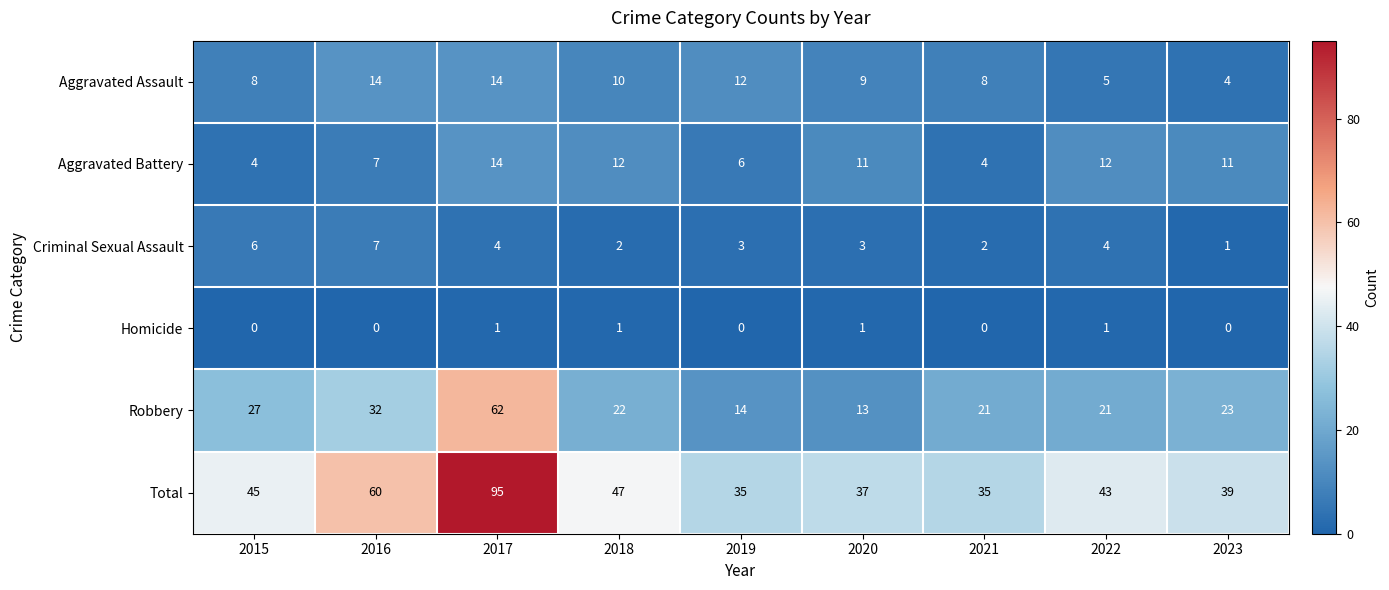

What is the difference between the maximum and minimum values in the Total series?

60